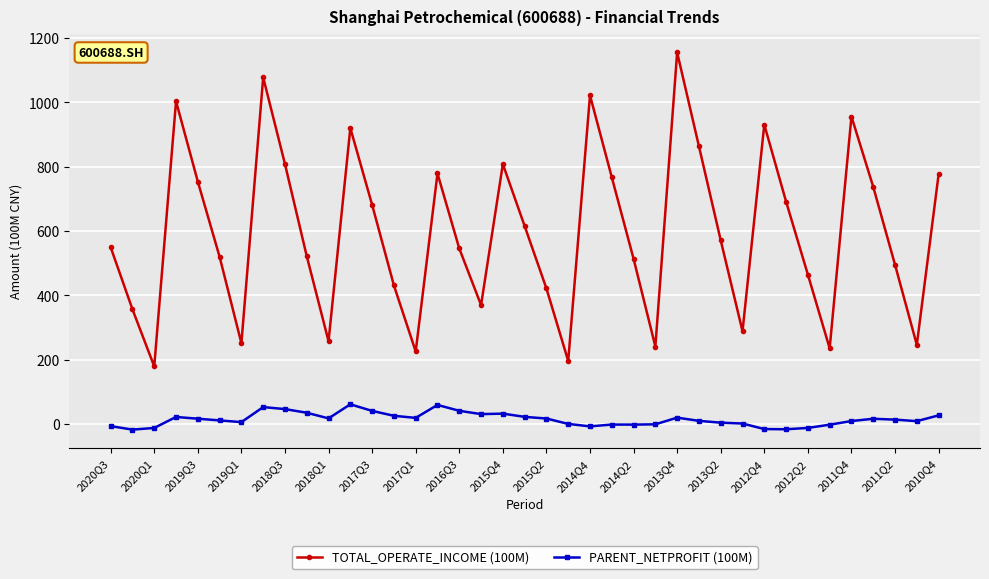

Which series has the largest total across all categories?

TOTAL_OPERATE_INCOME (100M)